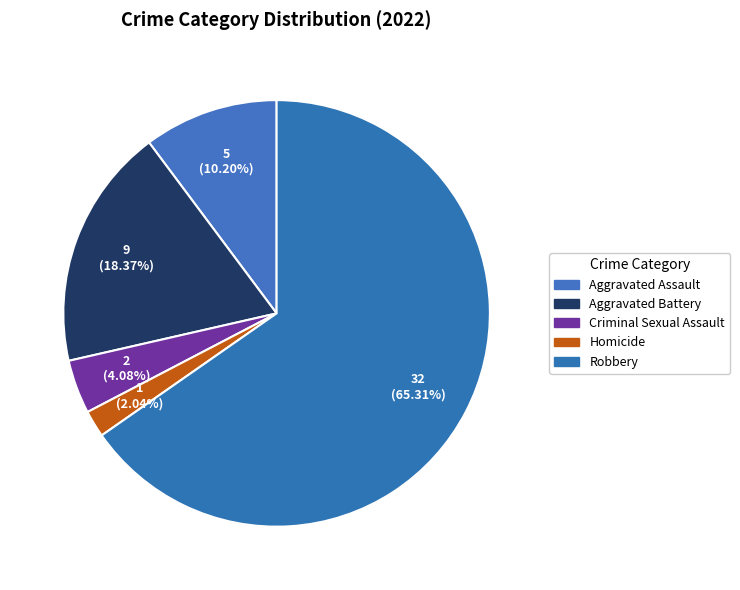

Do Aggravated Battery and Robbery together represent more than half of the pie?

Yes